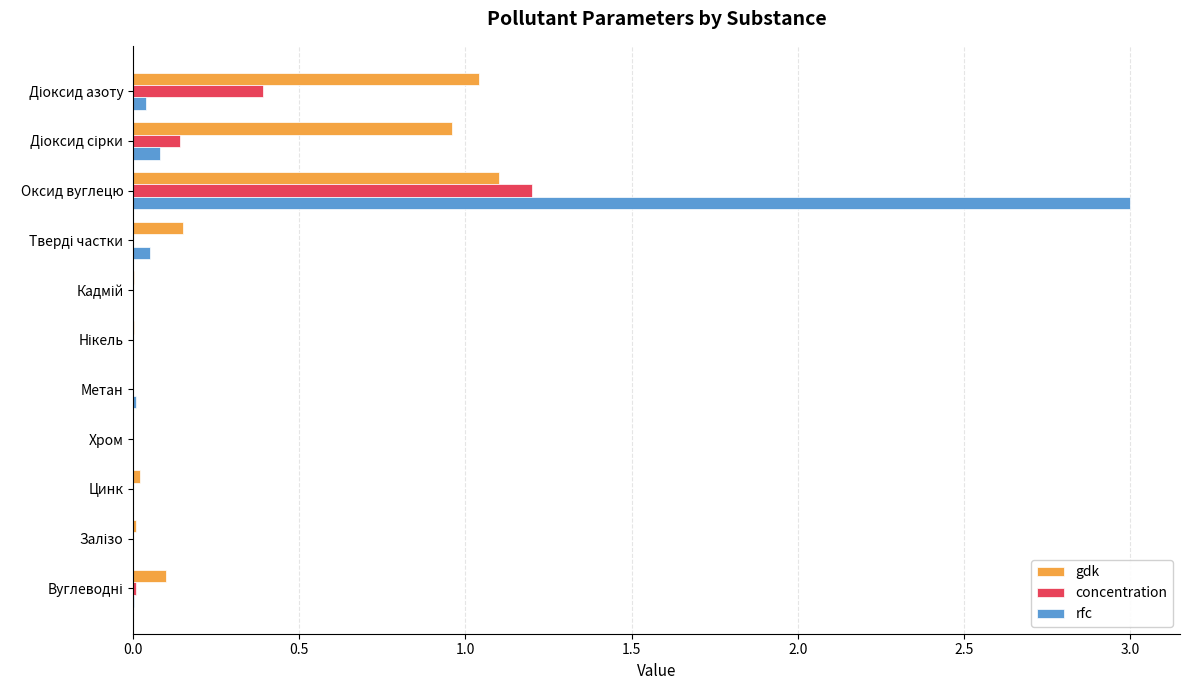

What is the average value of the rfc series?

0.3